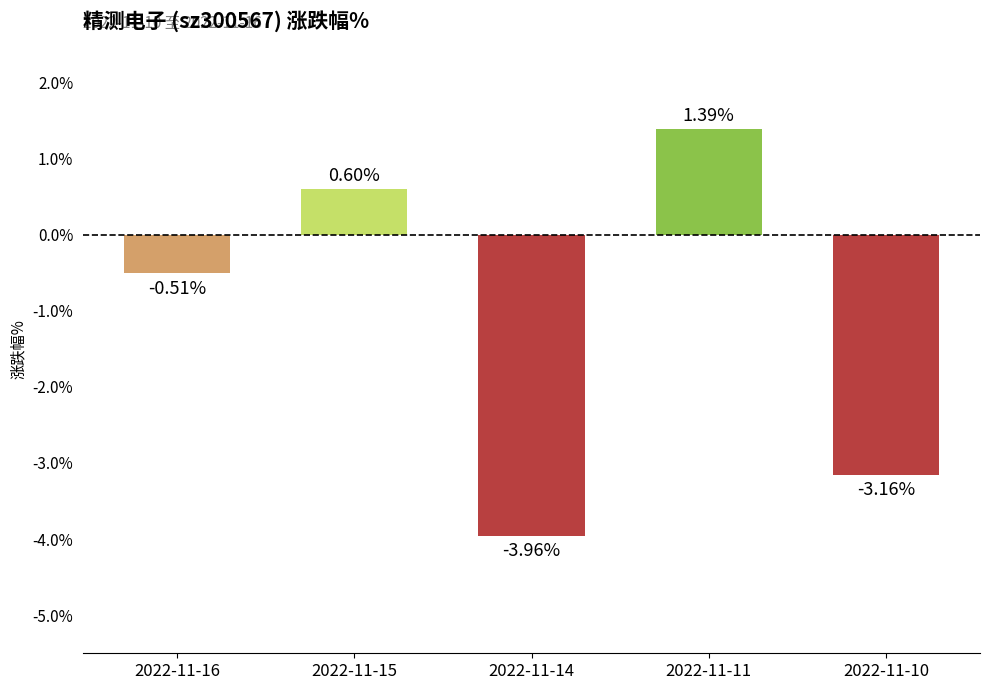

What is the sum of the values at 2022-11-14 and 2022-11-10?

-7.1